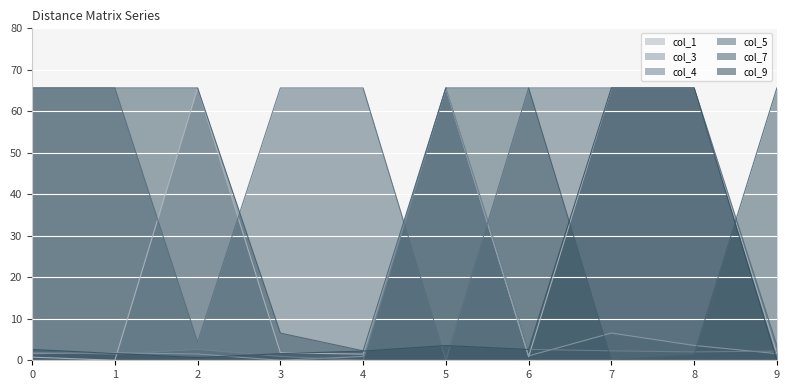

Which series has the largest range (max minus min)?

col_1